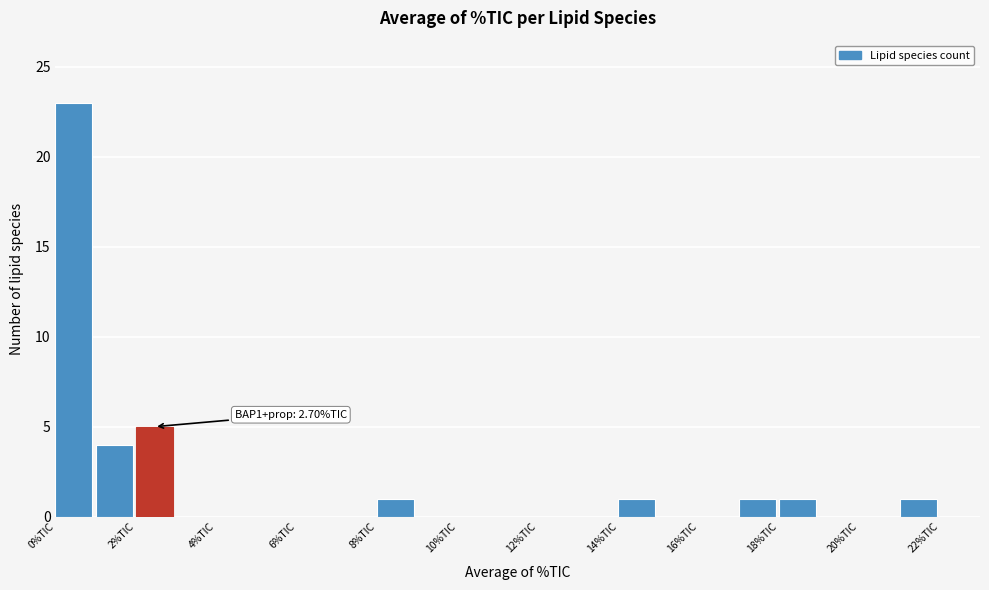

Which range on the x-axis has the tallest bar?

0 to 1